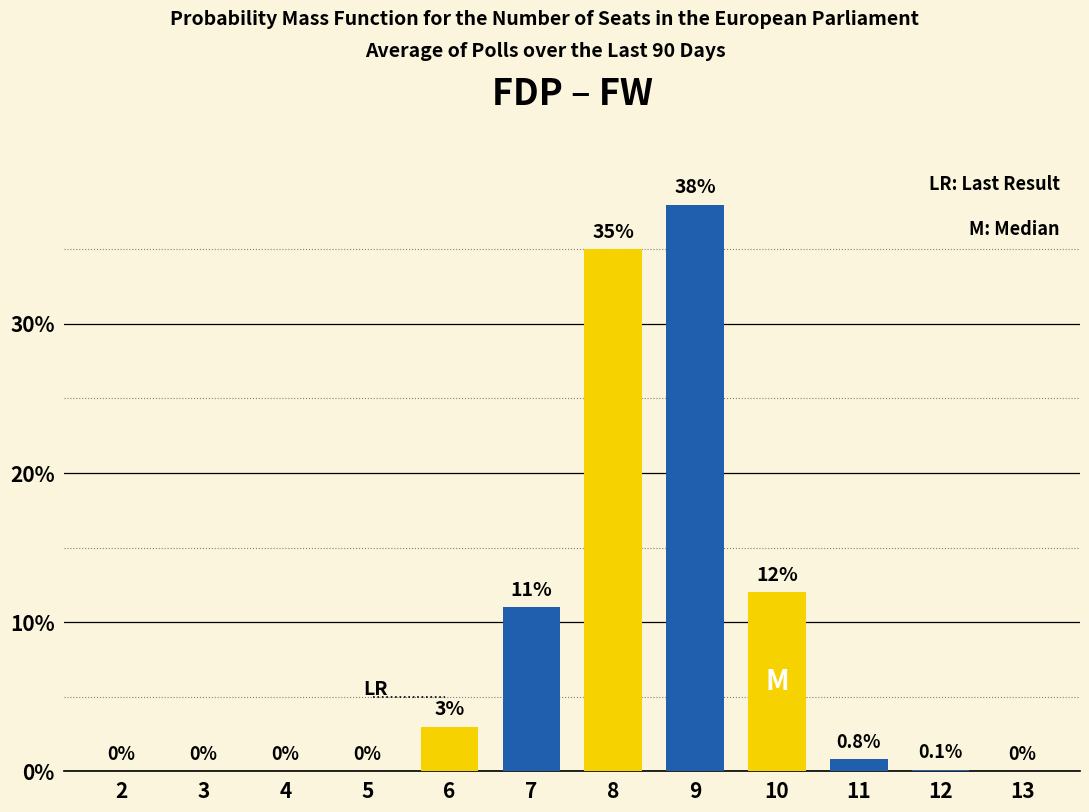

What is the approximate value at 11?

0.8